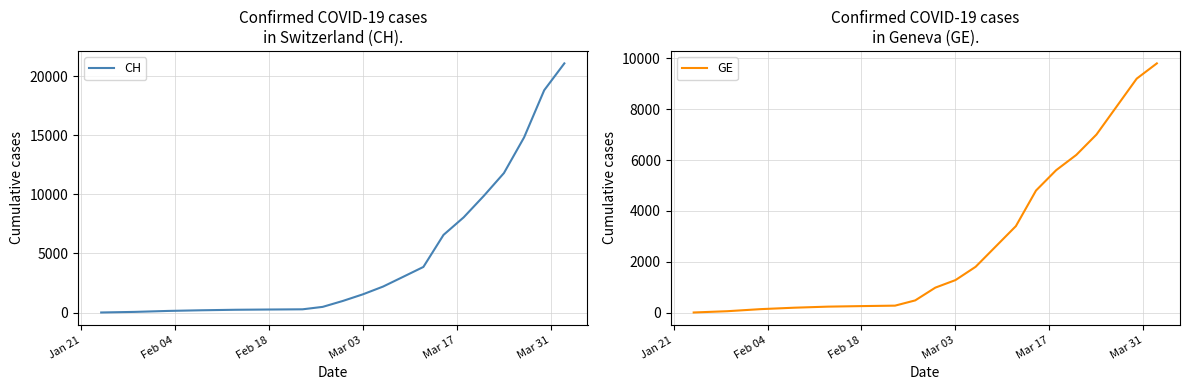

True or false: CH and GE cross at least once.

False